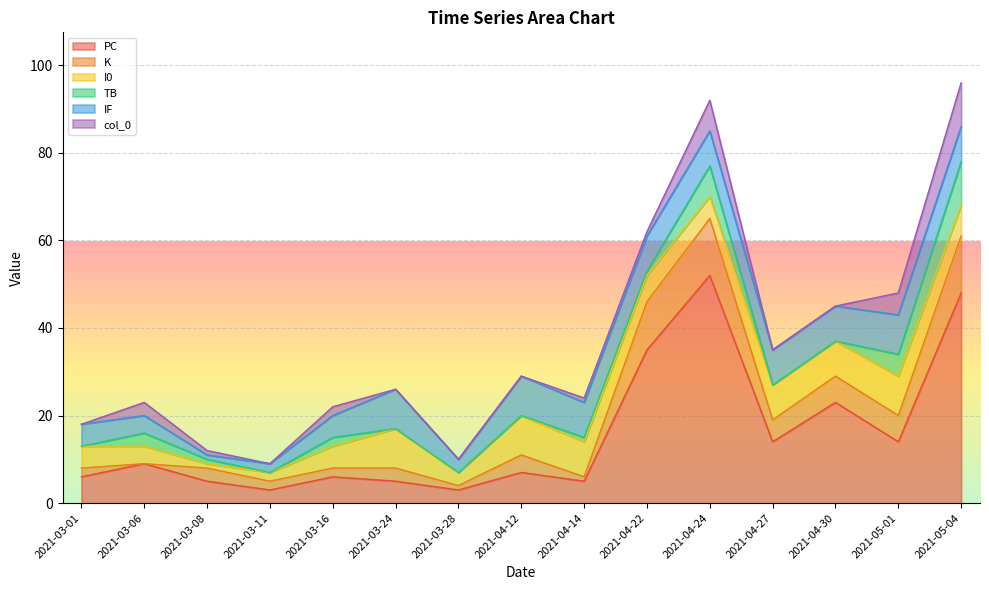

How many lines are shown in the chart?

6